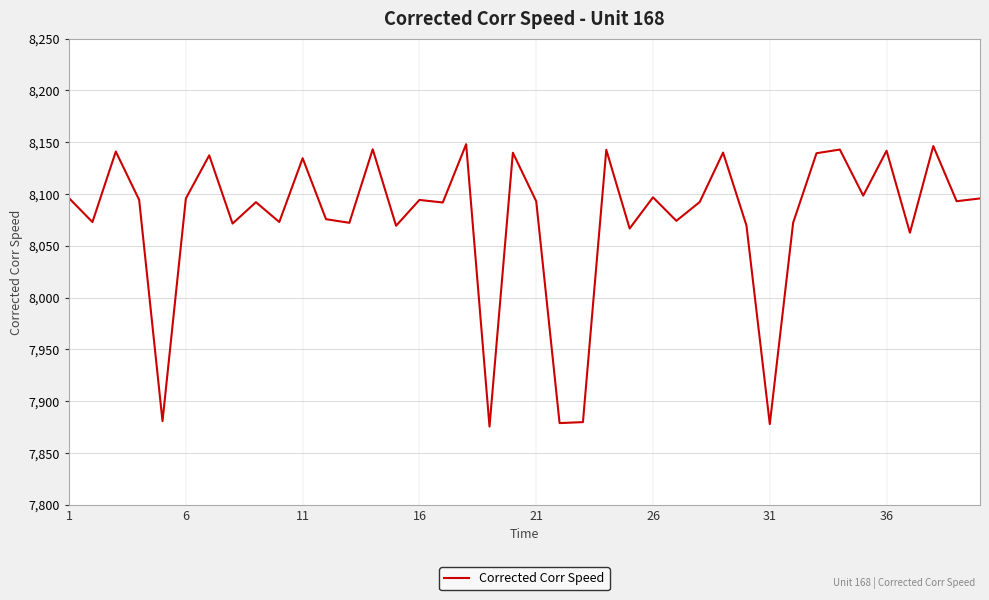

What is the maximum value shown in the chart?

8148.2